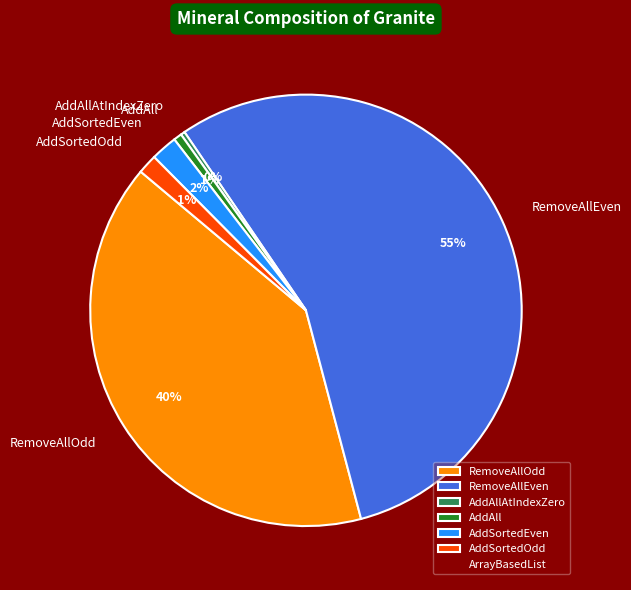

To the nearest percent, what portion does AddAll represent?

1%